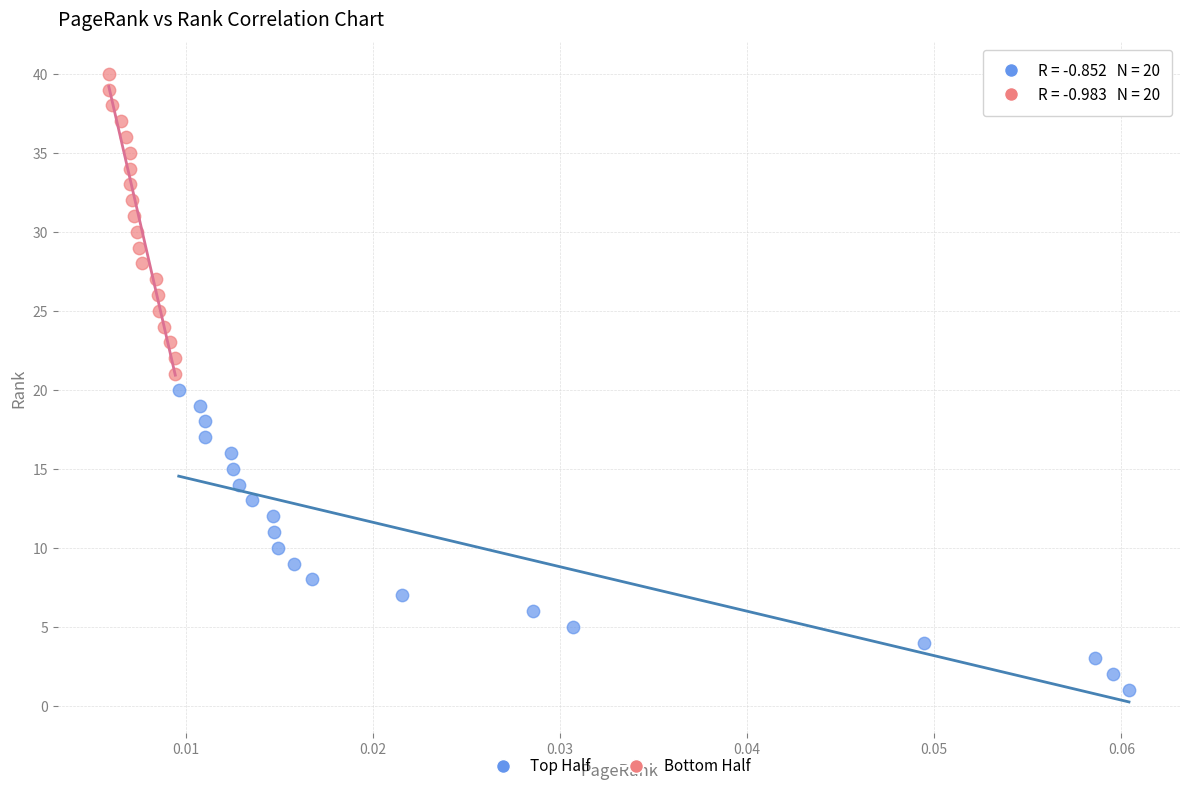

Which series contains the highest Y value?

Bottom Half